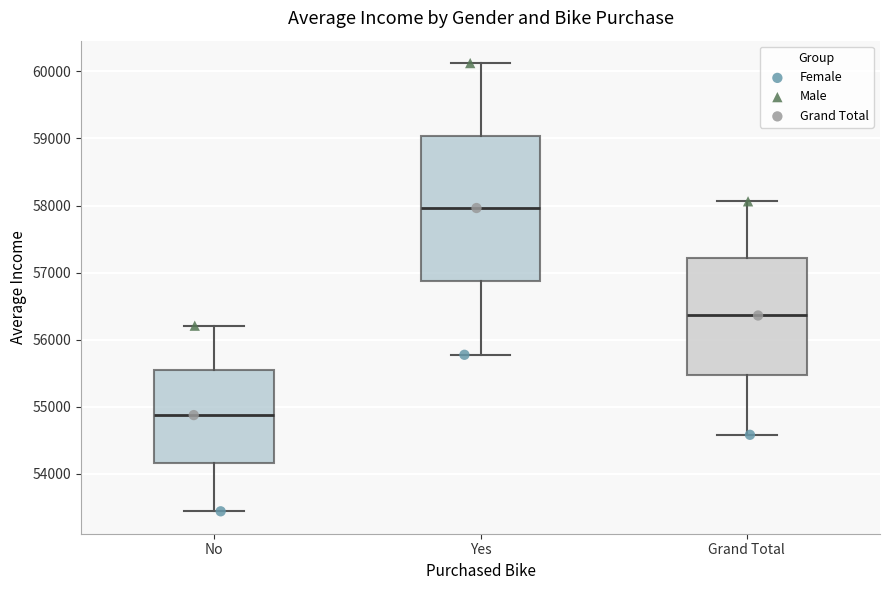

Where does the upper whisker of the box for No end on the y-axis? The values are not printed on the chart, so give them approximately, as read against the axis.

56200